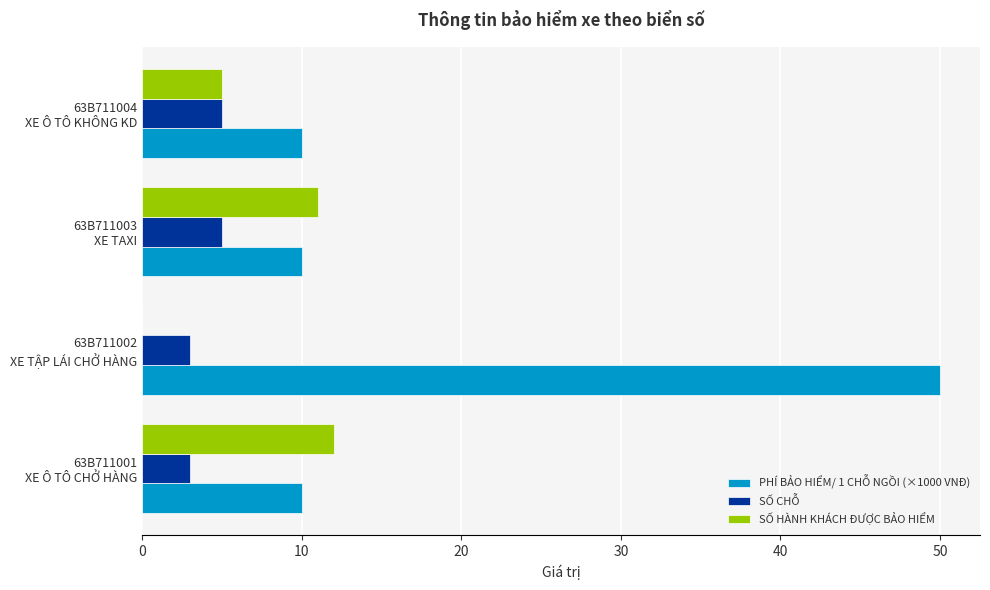

Which series has the largest total across all categories?

PHÍ BẢO HIỂM/ 1 CHỖ NGỒI (×1000 VNĐ)